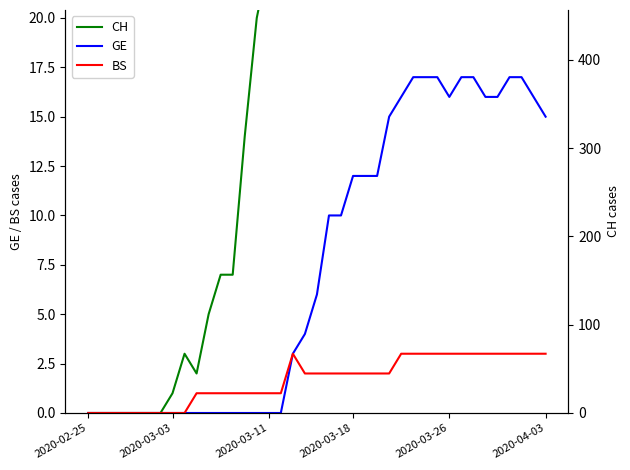

The CH series shows 240 at 34. True or false?

False